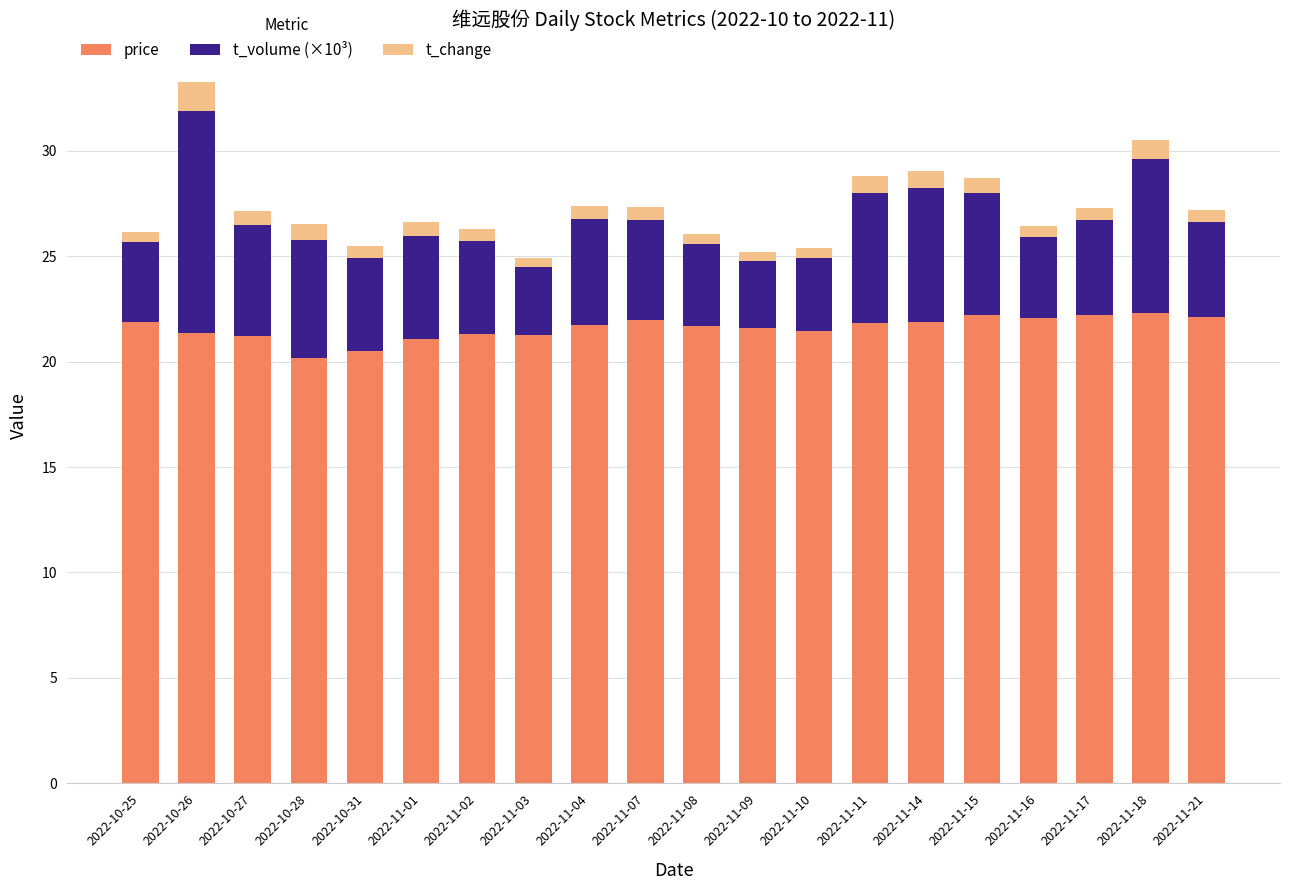

What is the lowest value of the price series?

20.2